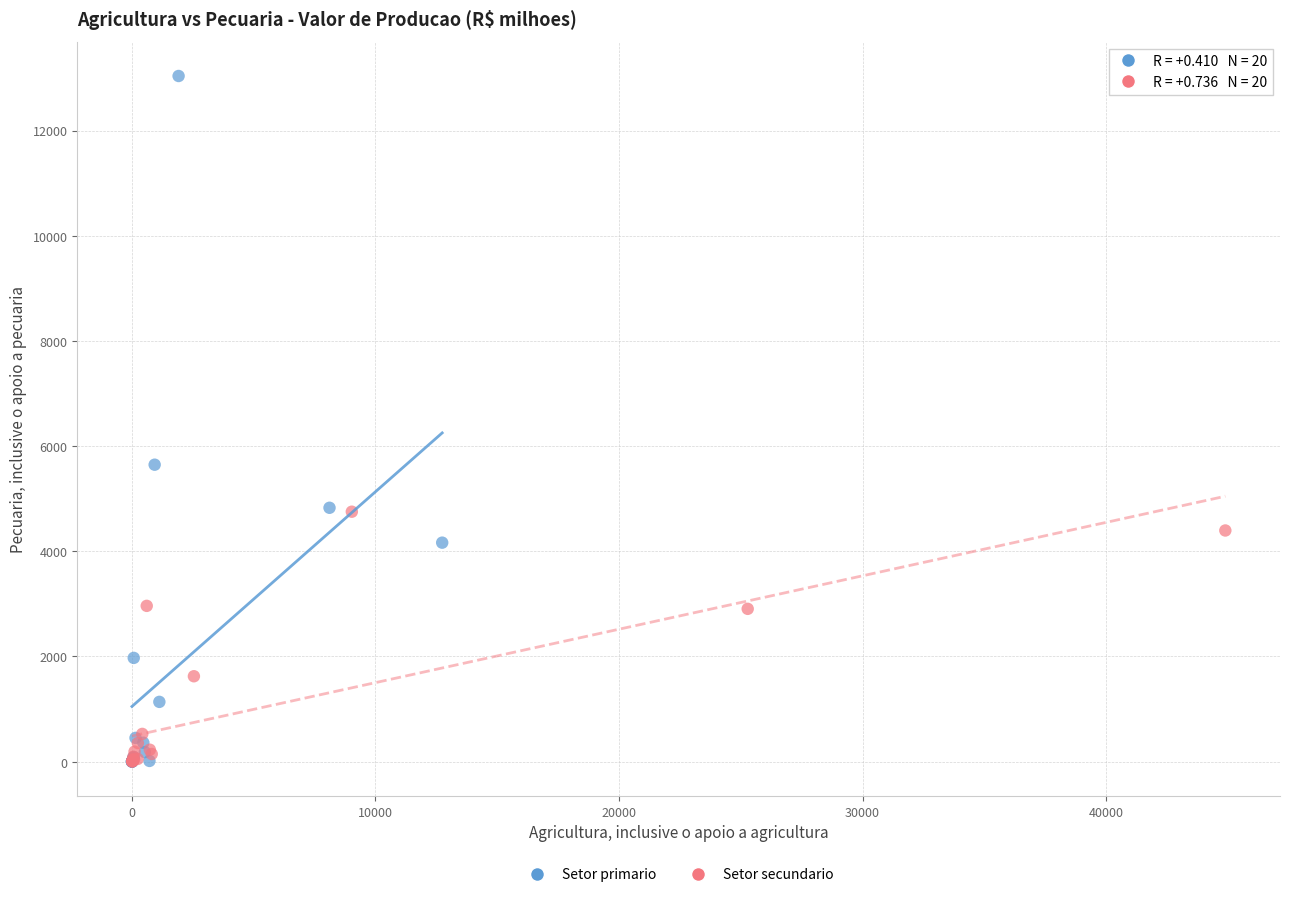

Which series reaches the maximum Y coordinate?

Setor primario